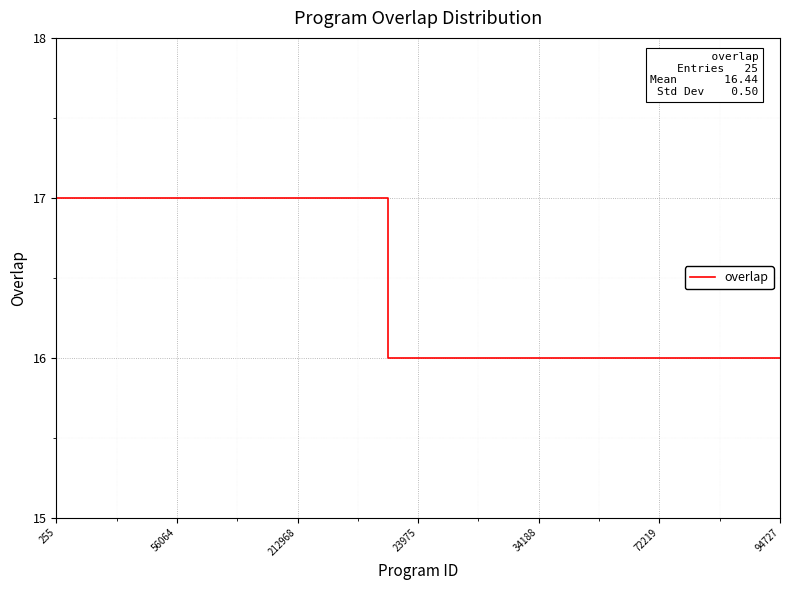

What is the smallest value displayed?

16